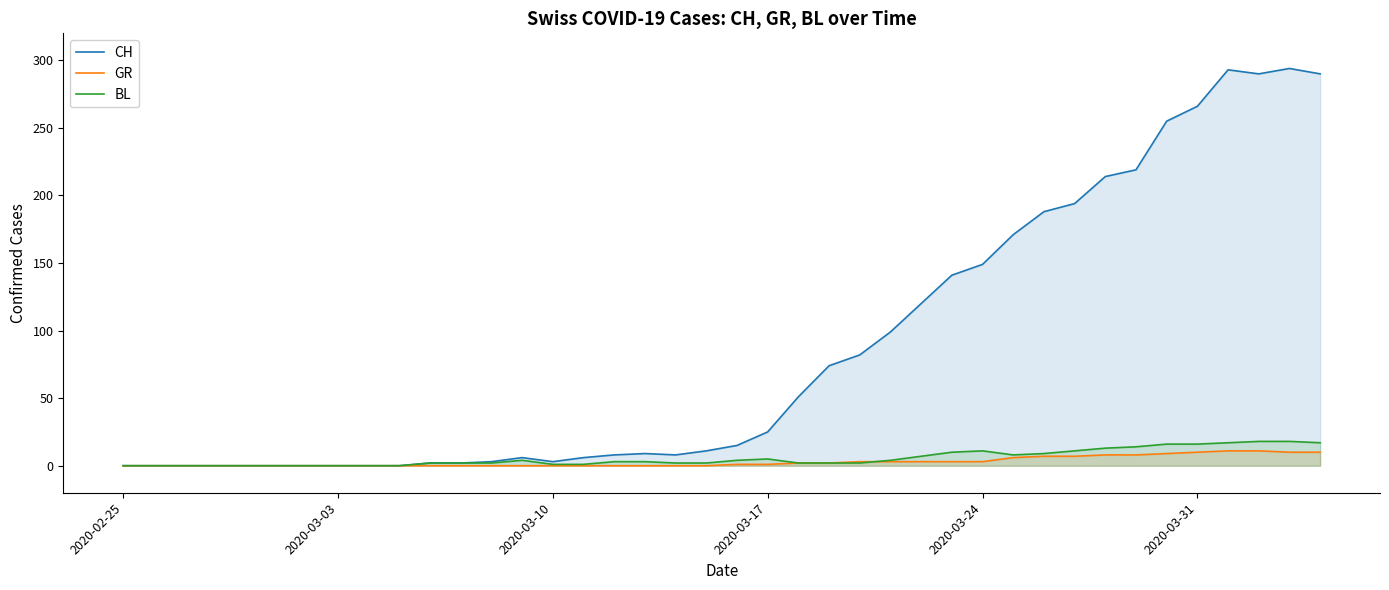

Which series ends up on top after the final intersection of GR and BL?

BL